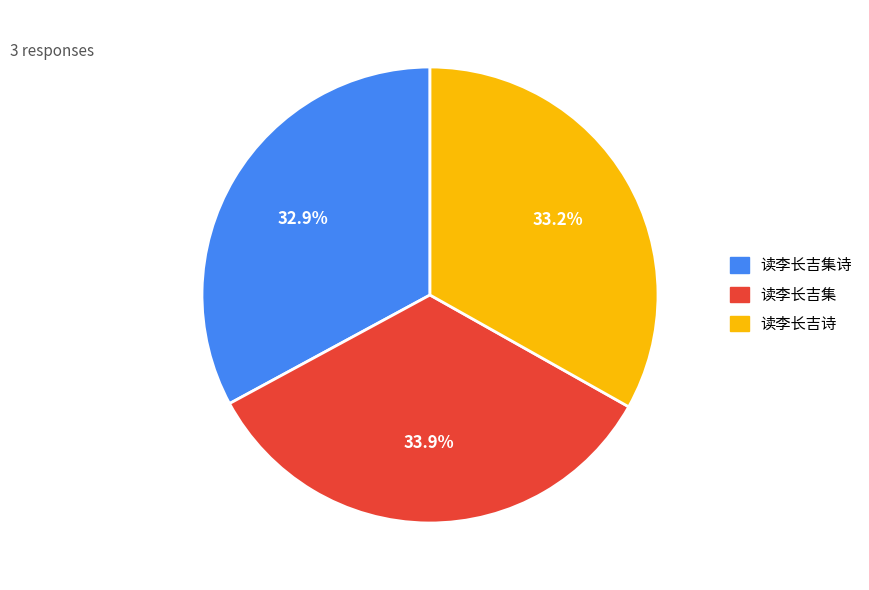

Does any single category account for the majority?

No